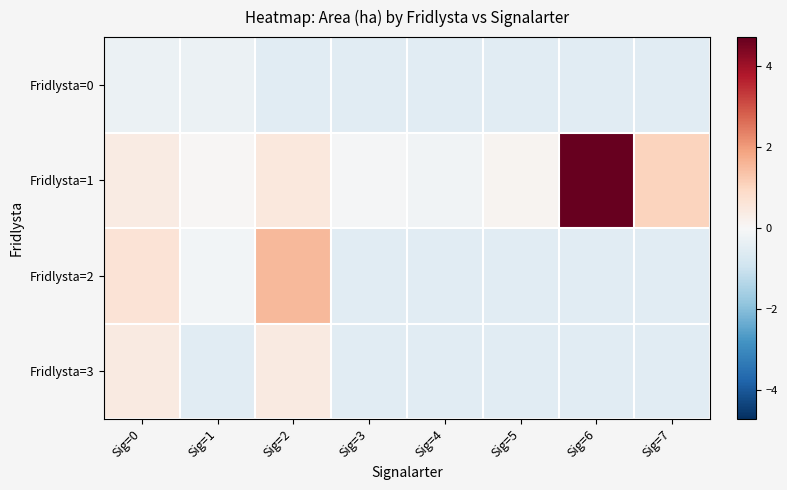

Which series has the widest spread of values?

Fridlysta=1